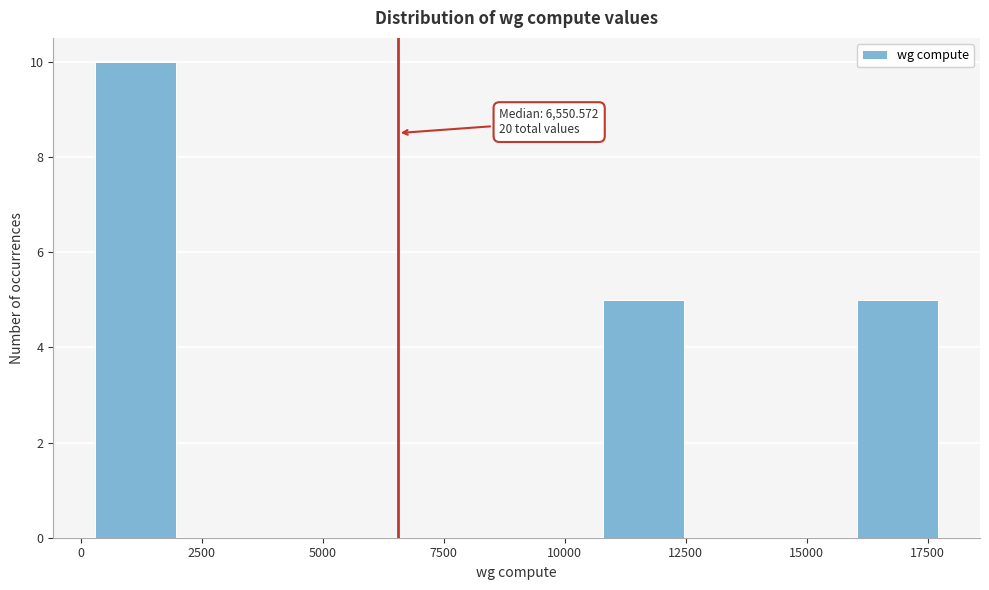

Read against the x-axis, roughly where is the centre of the tallest bar?

1000